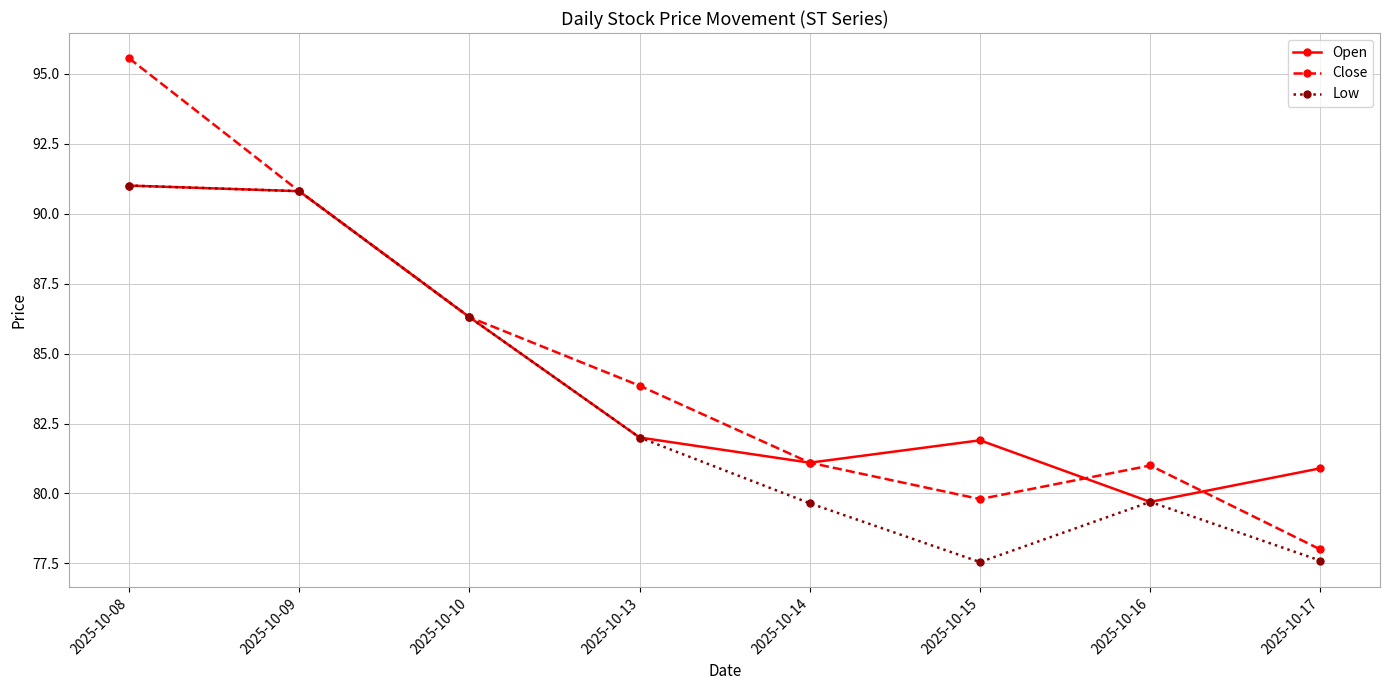

How many data points in Close are less than 83?

4